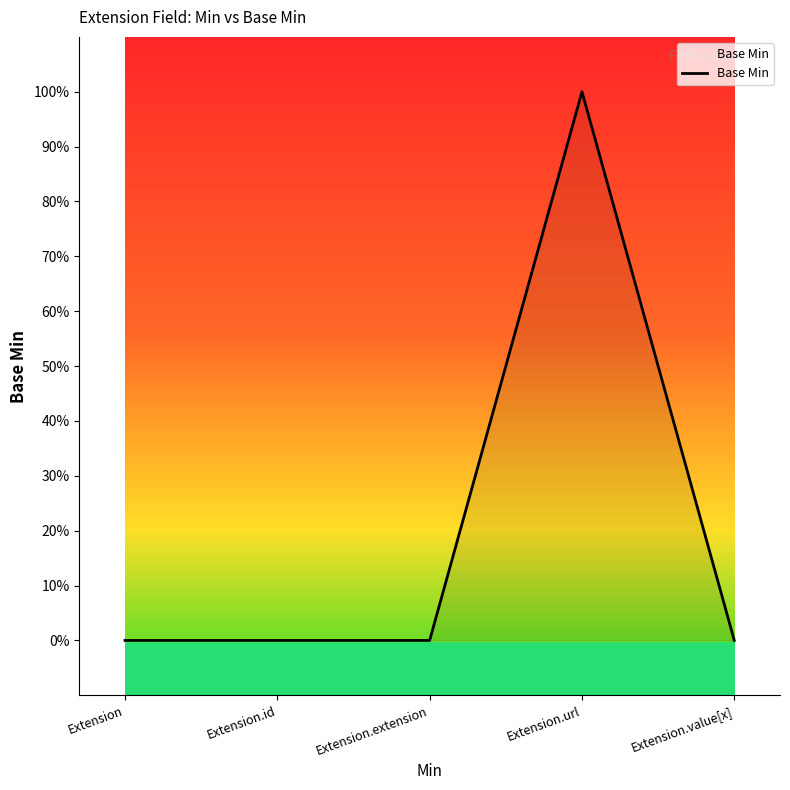

Does the chart display data point markers on the line(s)?

No